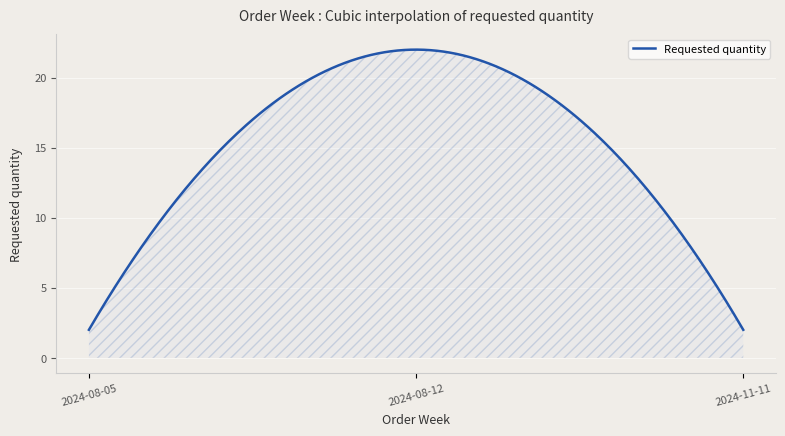

What is the minimum value shown in the chart?

2.0